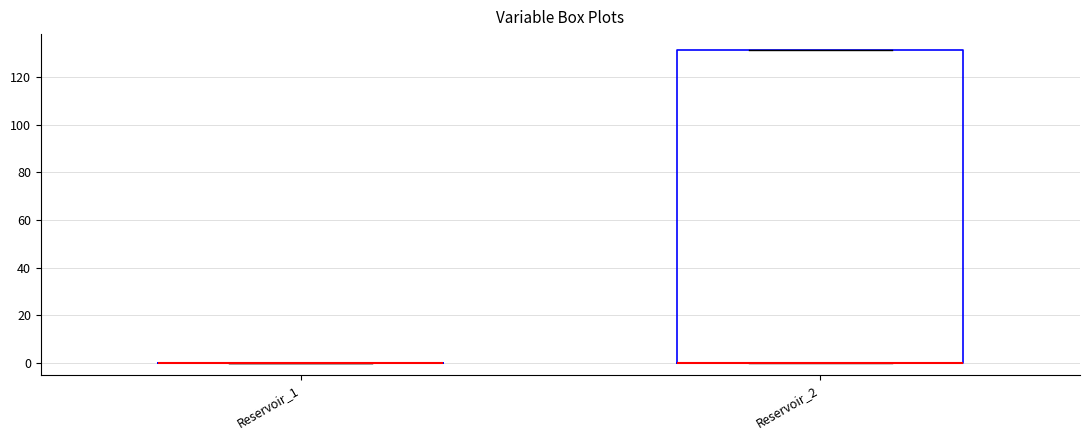

Reading left to right, read every box against the y-axis: the position of its median line, the range the box covers, and the ends of its whiskers. The values are not printed on the chart, so give them approximately, as read against the axis.

Reservoir_1: box collapsed to a line at 0, whiskers 0 to 0
Reservoir_2: median 0 (drawn on the box's lower edge), box 0 to 132, whiskers 0 to 132